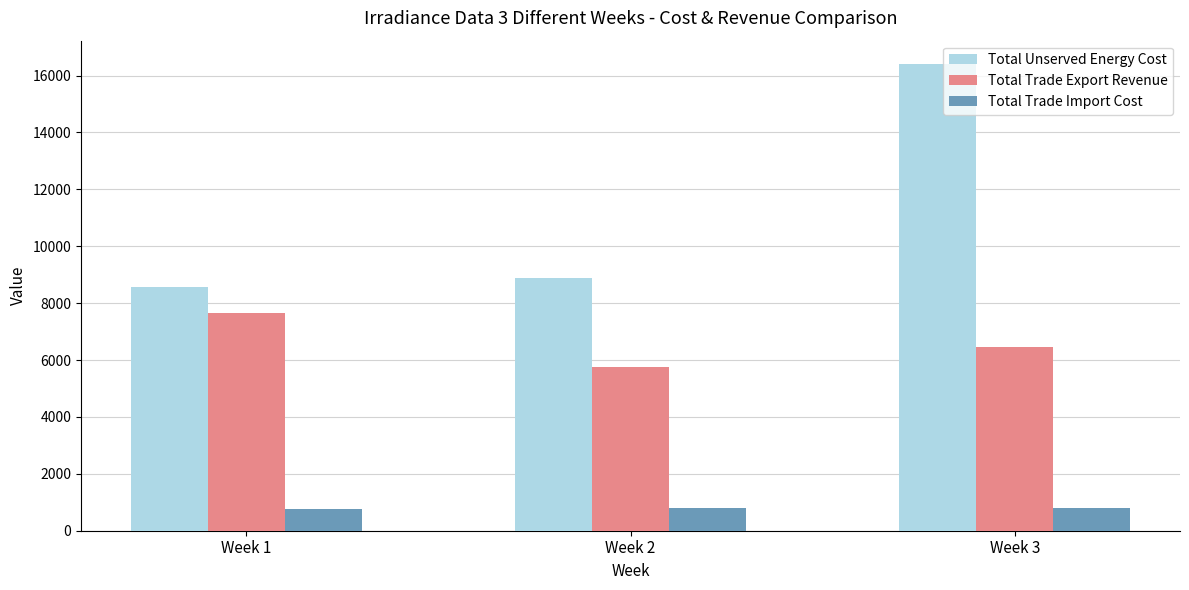

What are all the series names shown in the legend?

Total Unserved Energy Cost, Total Trade Export Revenue, Total Trade Import Cost